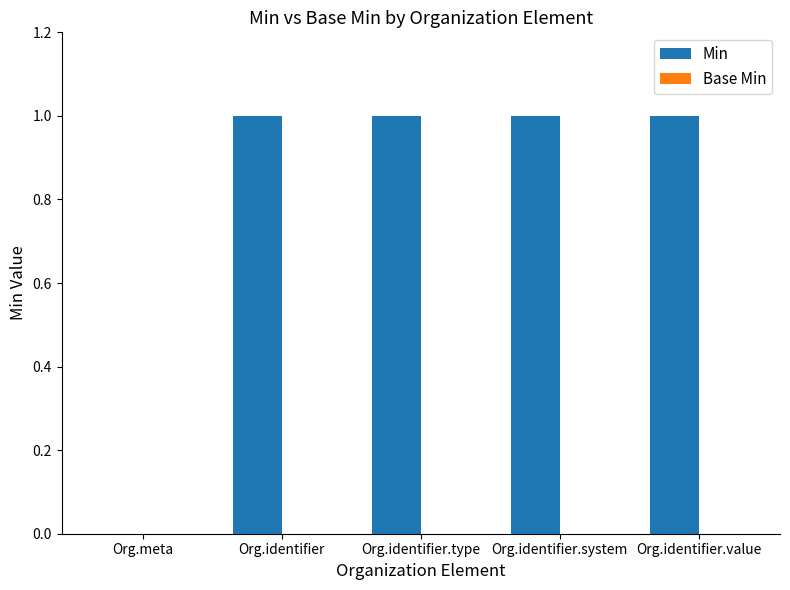

Is it true that the value at Org.meta is -1?

False